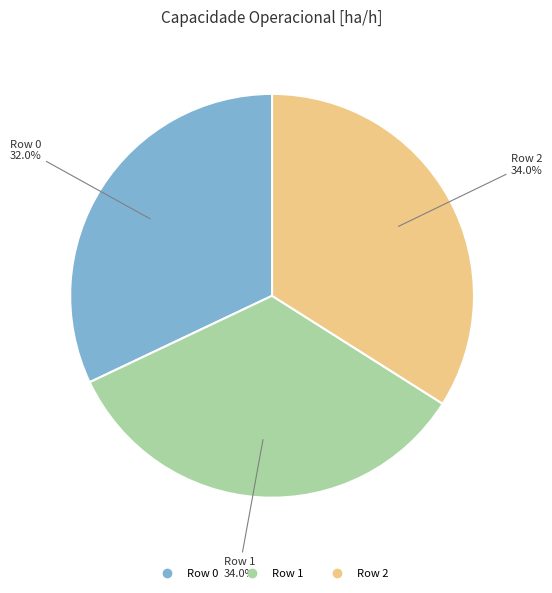

What percentage do Row 2 and Row 1 together represent?

68.0%